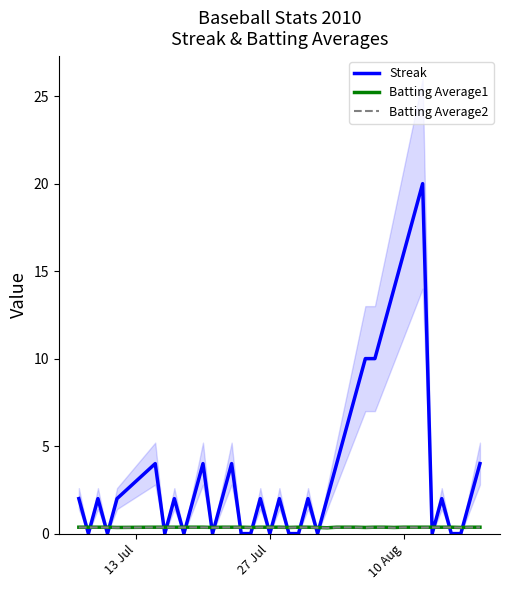

What are all the series names shown in the legend?

Streak, Batting Average1, Batting Average2